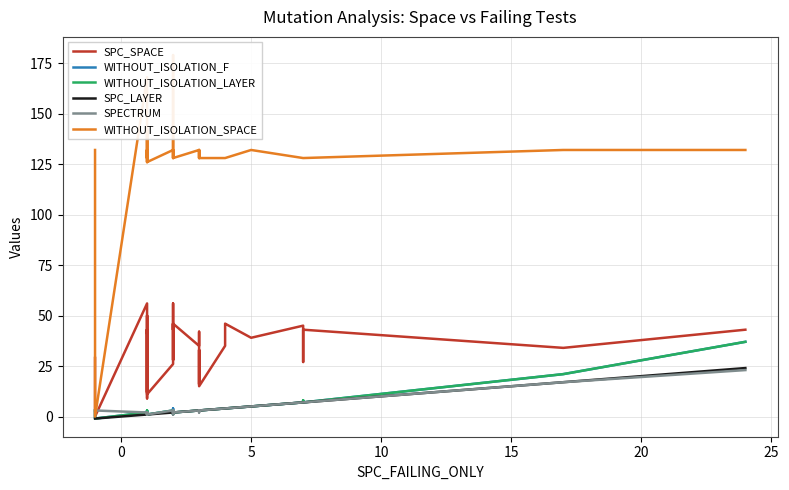

Which series has the largest range (max minus min)?

WITHOUT_ISOLATION_SPACE